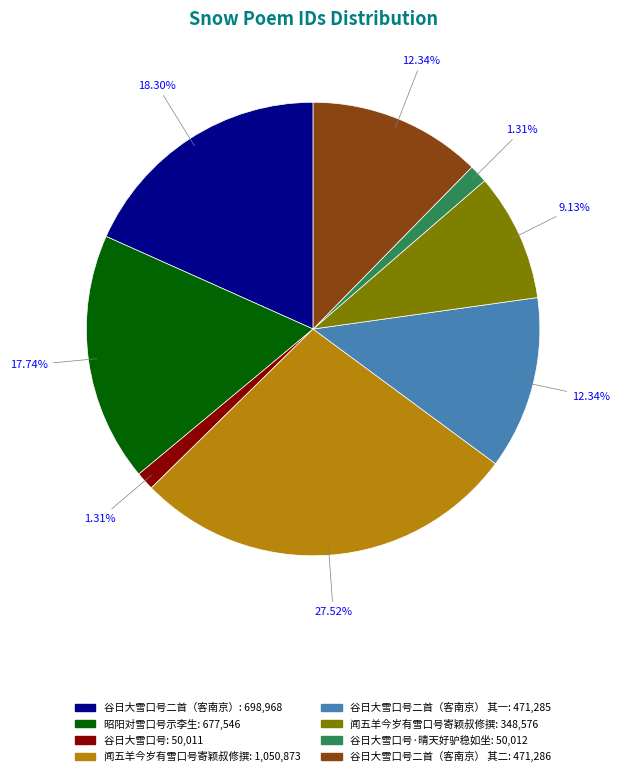

Is there a majority slice in this chart?

No